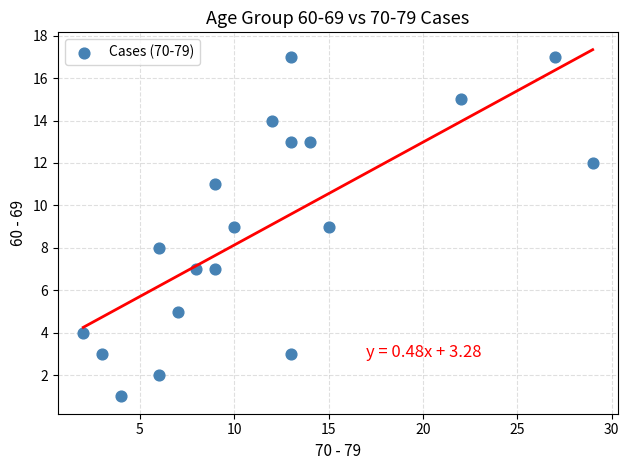

What is the range of X values (max minus min)?

27